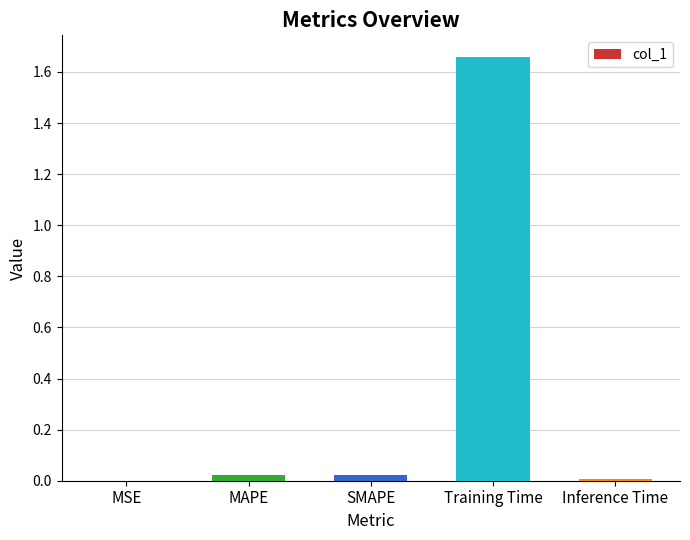

What is the average value?

0.3